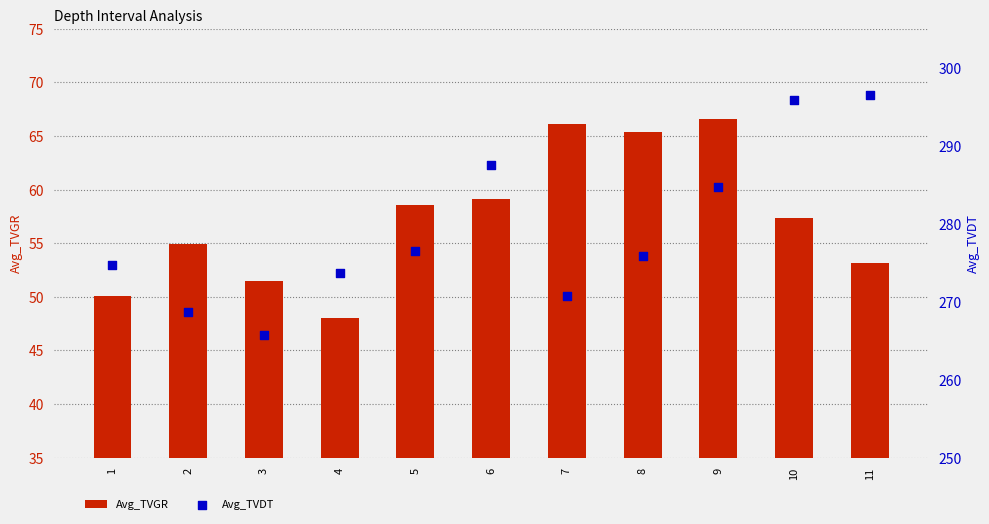

Which series has the largest total across all categories?

Avg_TVDT